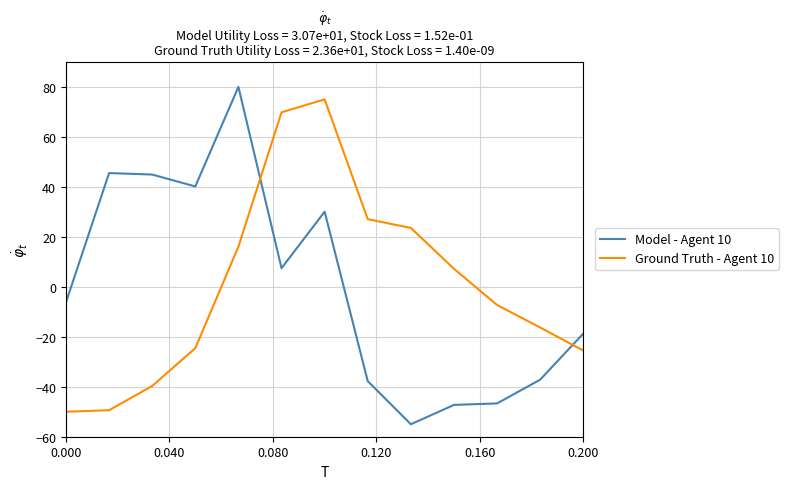

What is the difference between the maximum and minimum values in the Ground Truth - Agent 10 series?

125.0